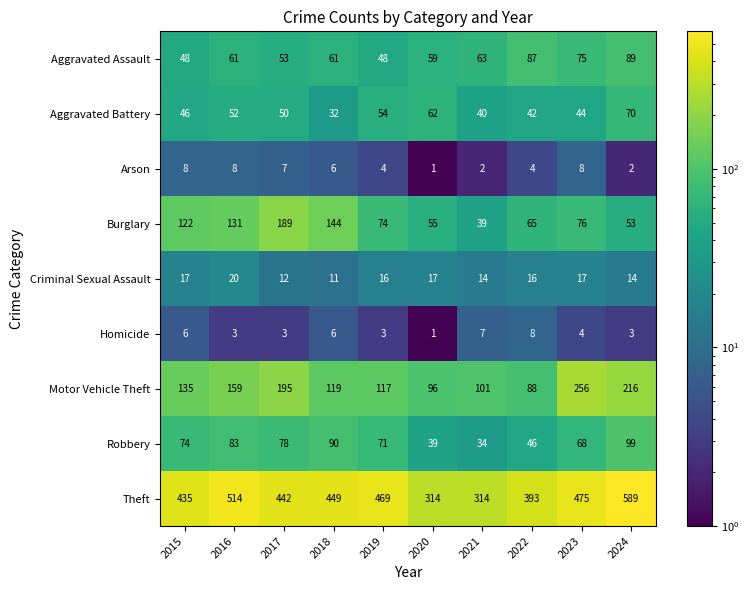

Is it true that Motor Vehicle Theft equals 216 at 2024?

True